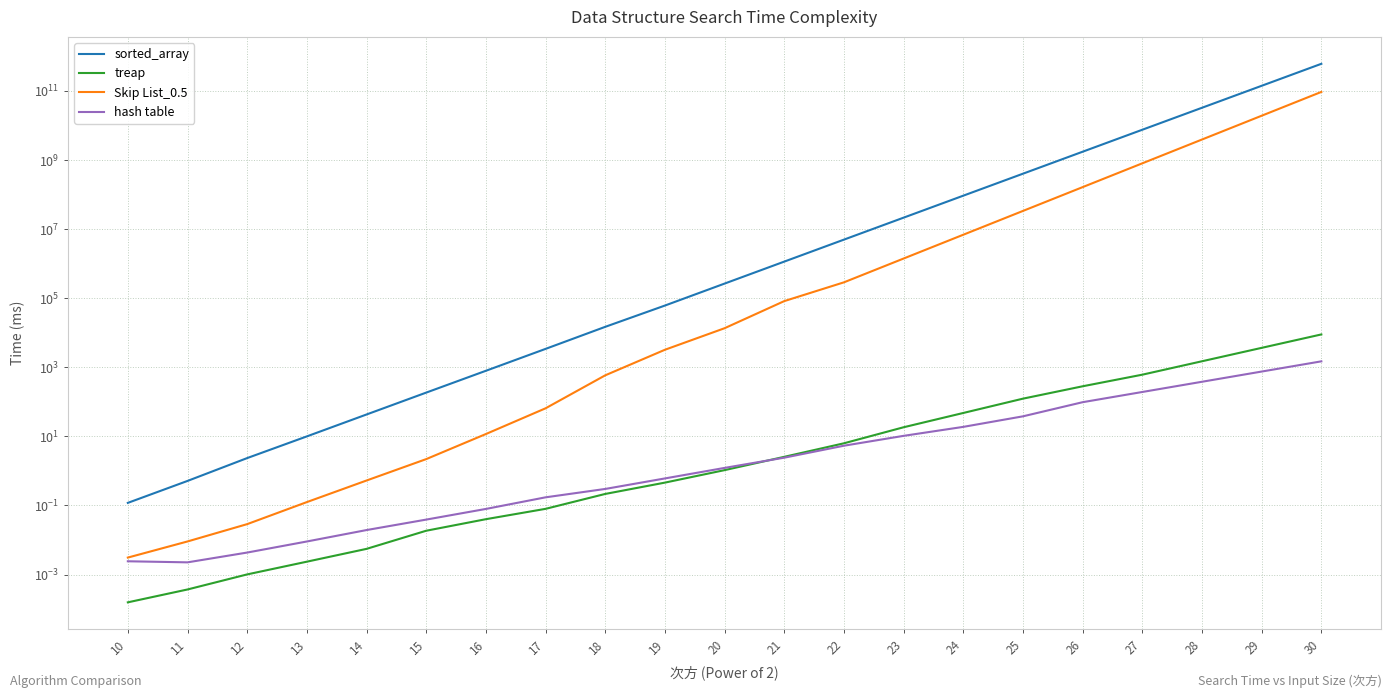

Is it true that hash table equals 2.1 at 20?

False